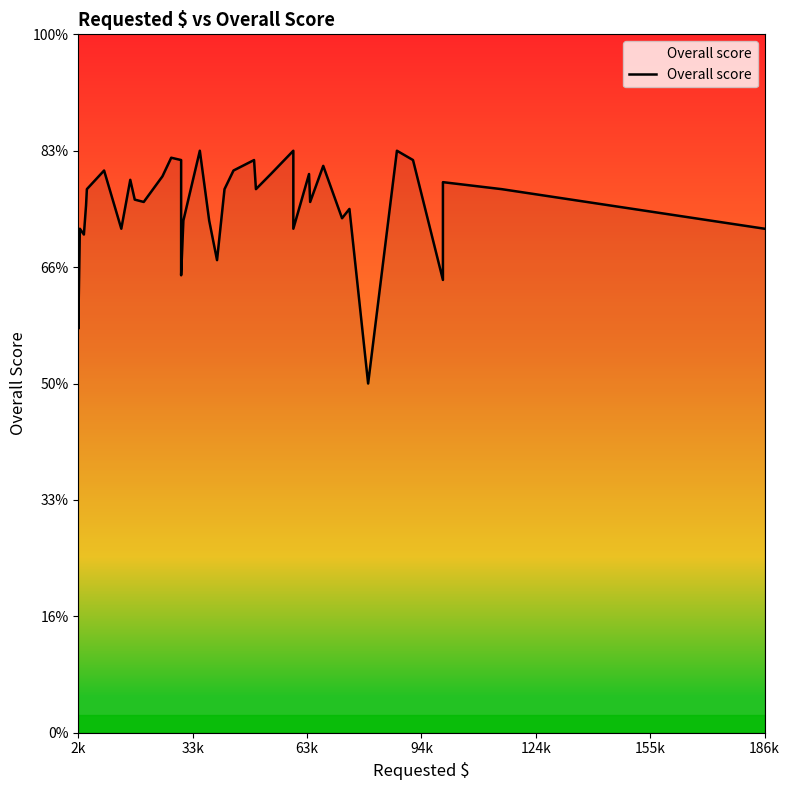

Count the number of data series in this chart.

1